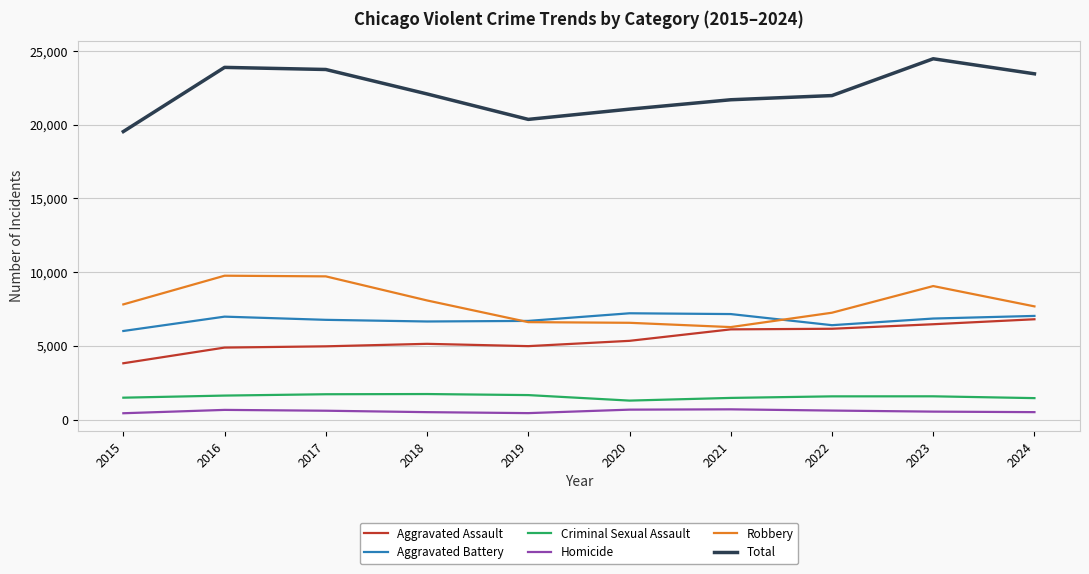

What is the sum of all Homicide values?

5606